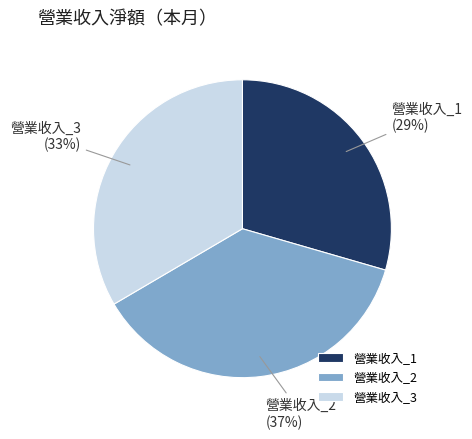

To the nearest percent, what is the average slice percentage?

33%